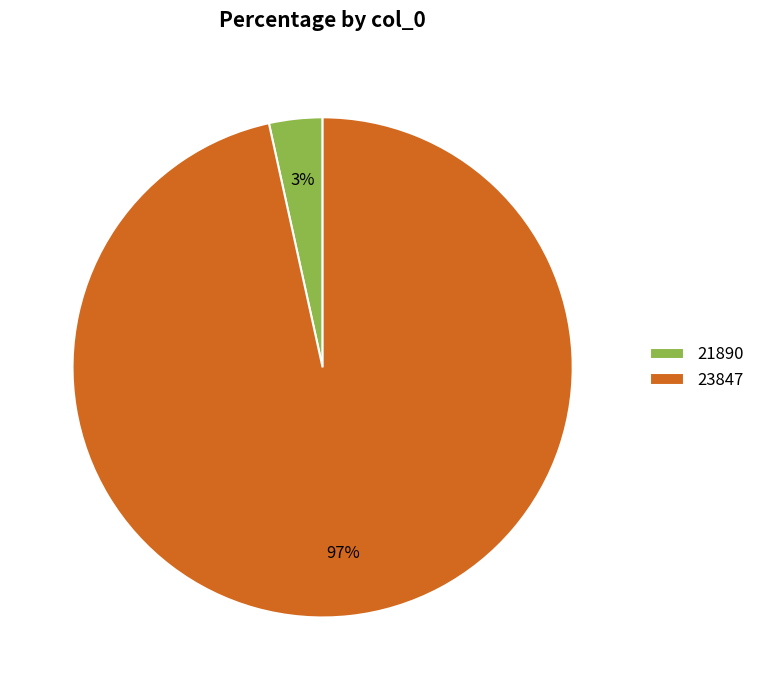

Count the number of slices in the pie.

2